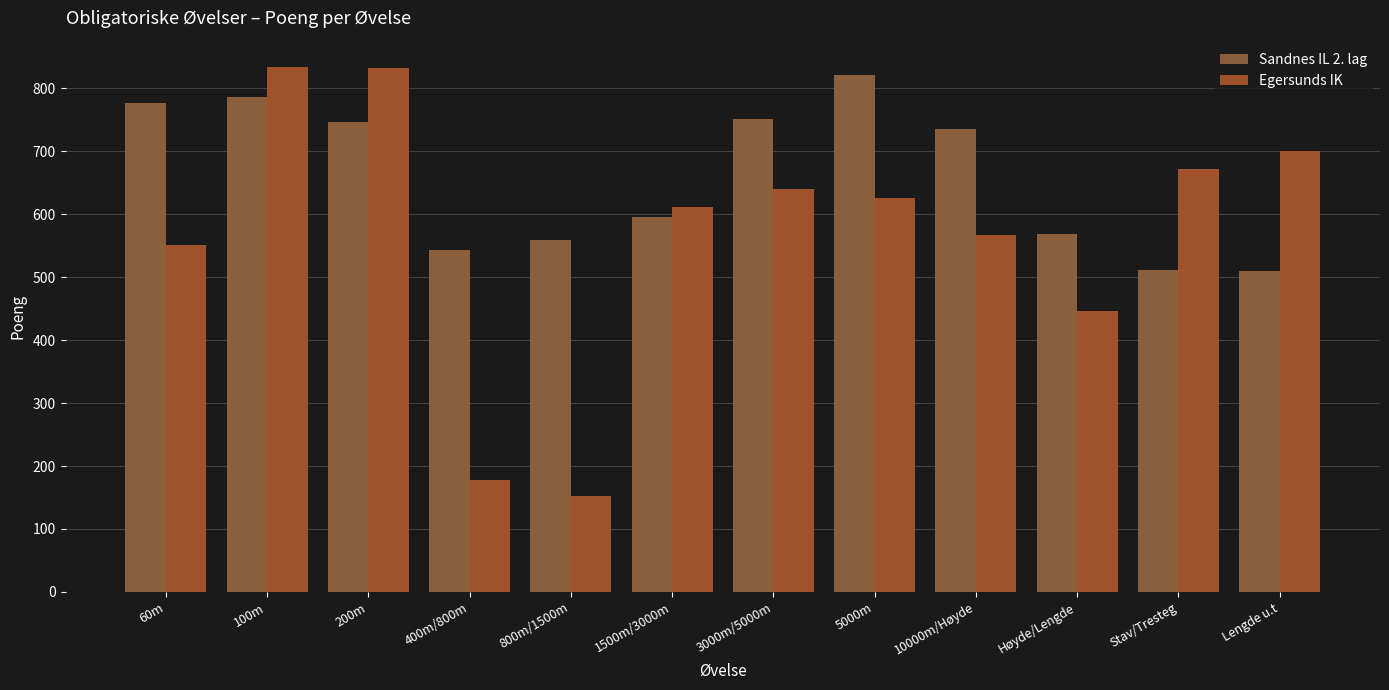

Between 800m/1500m and 5000m, which is larger?

5000m